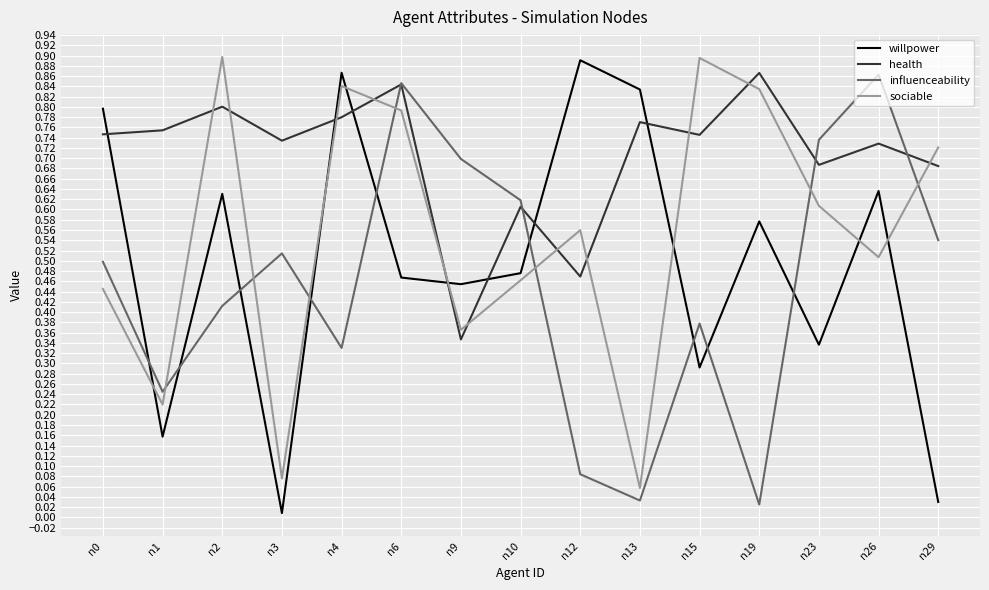

What is the total value across all series at n0?

2.5